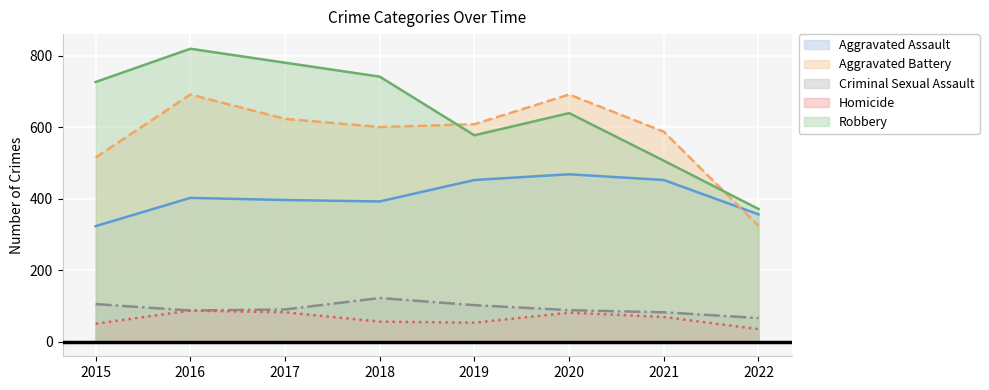

How many series are shown in this chart?

5